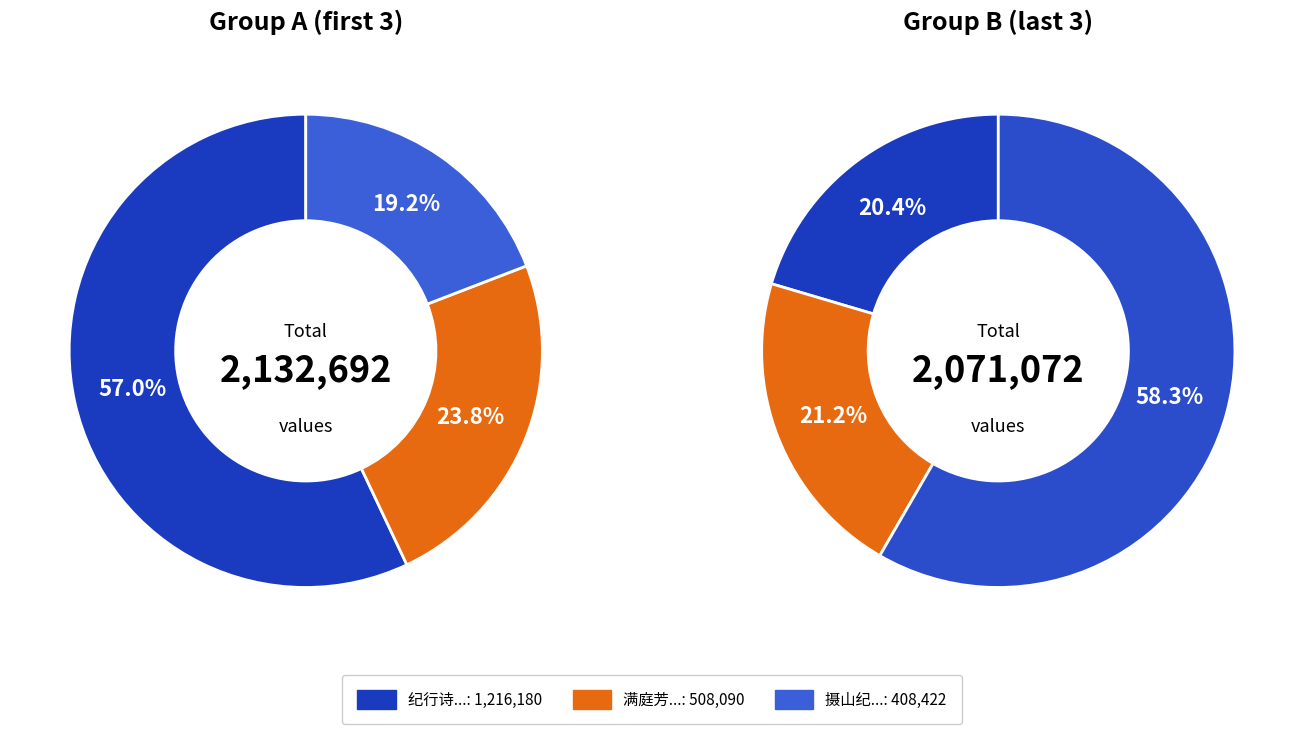

To the nearest percent, what is the combined percentage of 庐山杂诗十四首 其五 自神龙宫还天池峰顶宿 and 七谏 其五 自悲?

21%